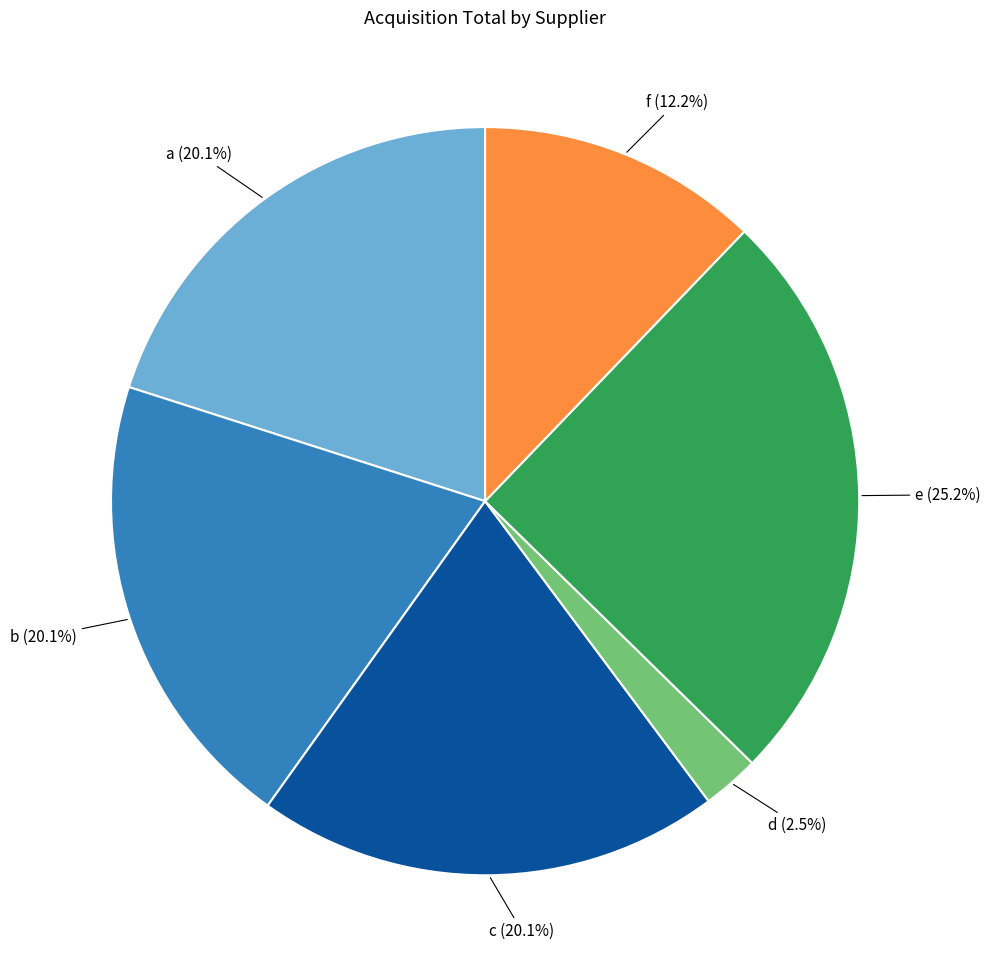

Is there any slice that represents more than half of the pie?

No